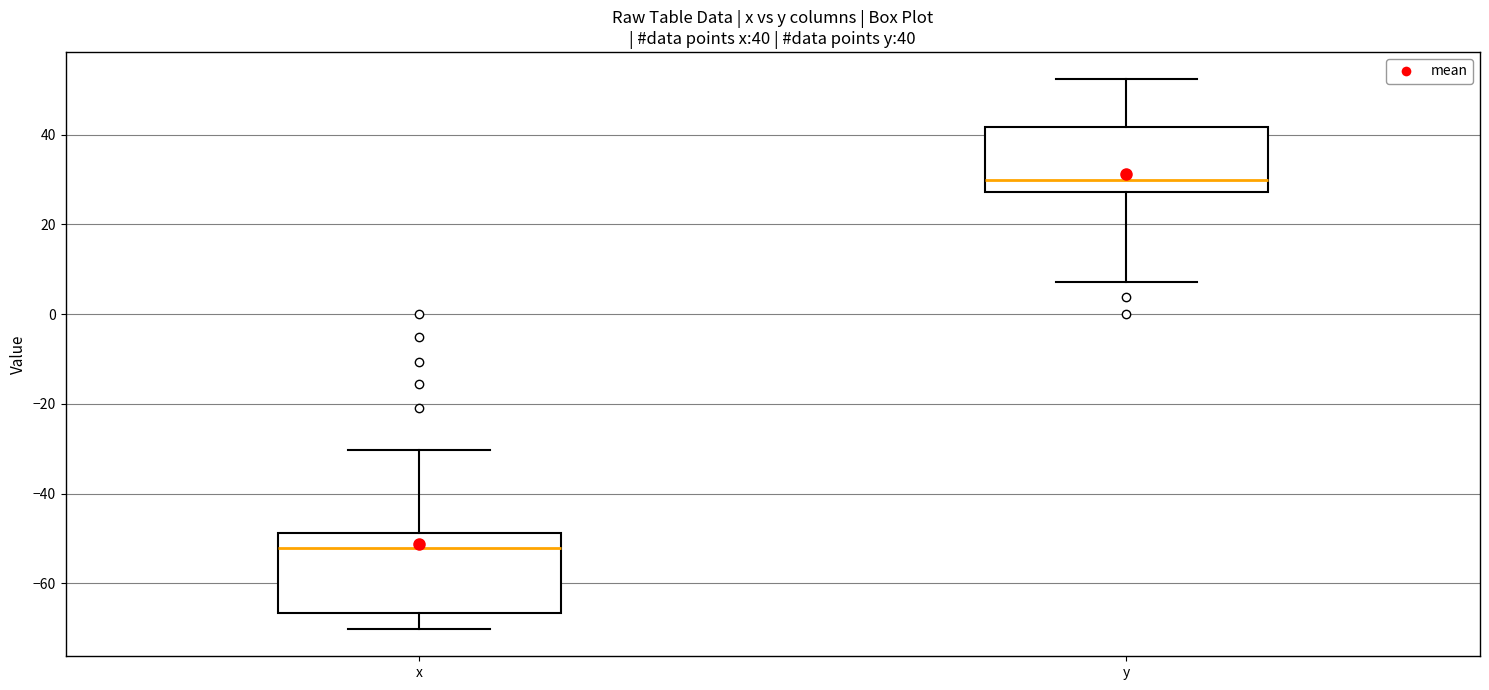

Which box has the lowest median line?

x